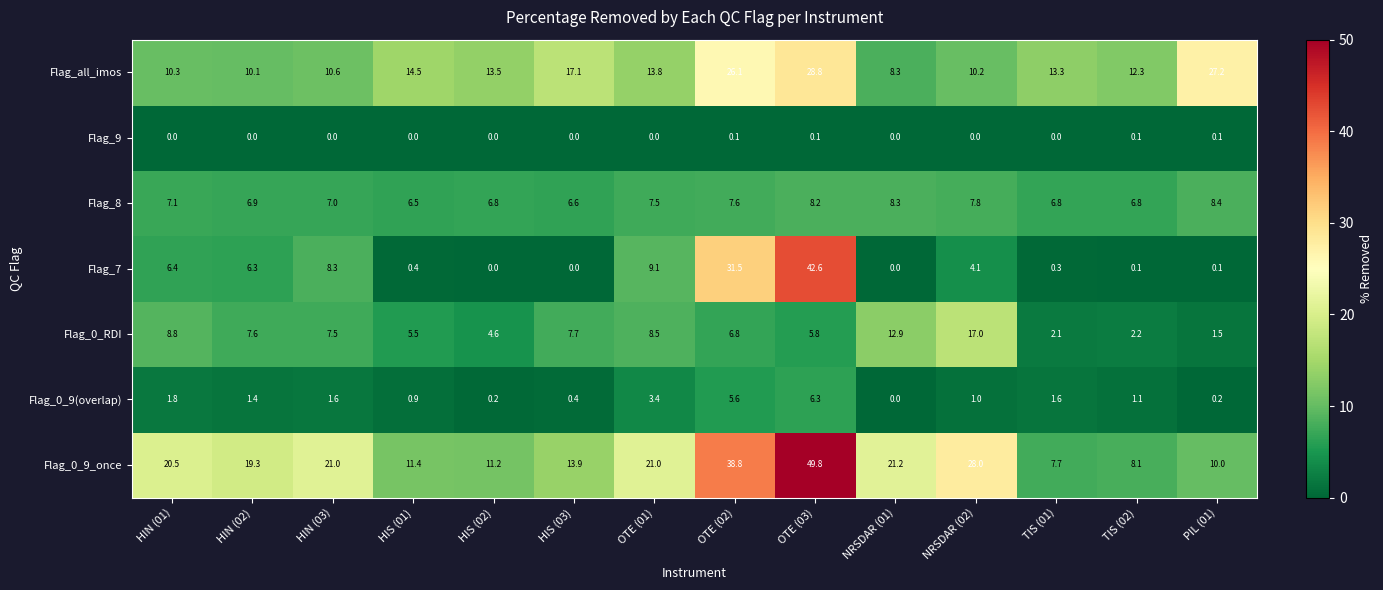

What is the lowest value of the Flag_all_imos series?

8.3